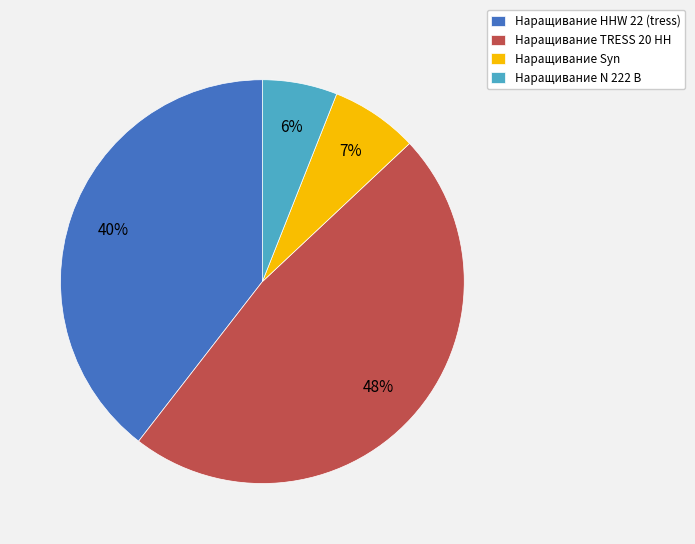

Does any single category account for the majority?

No